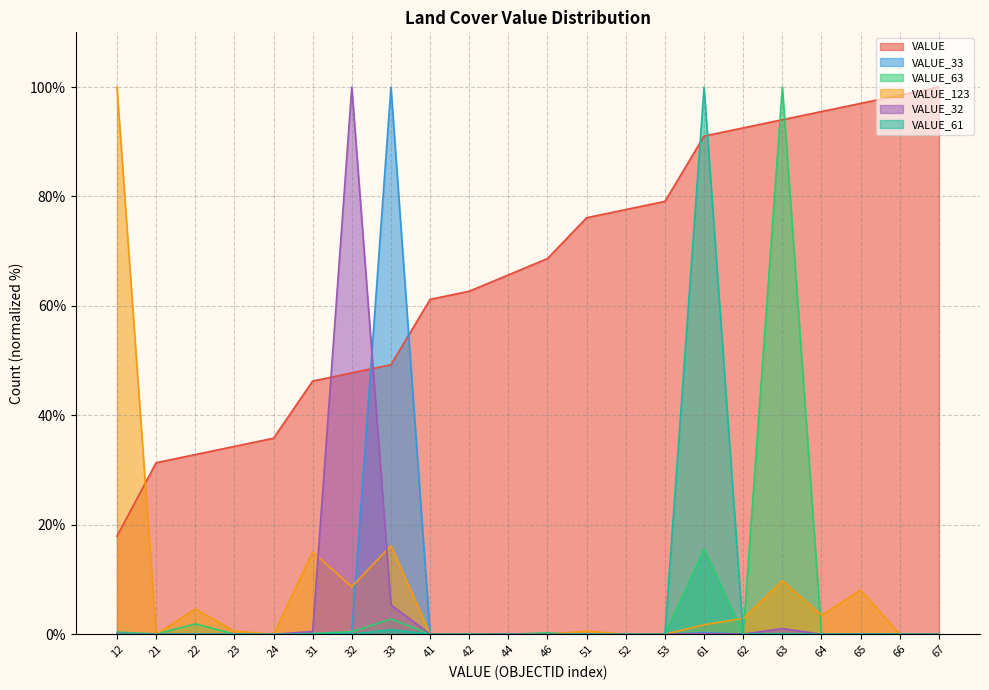

True or false: VALUE_32 has a value of 0.9 at 31.

False